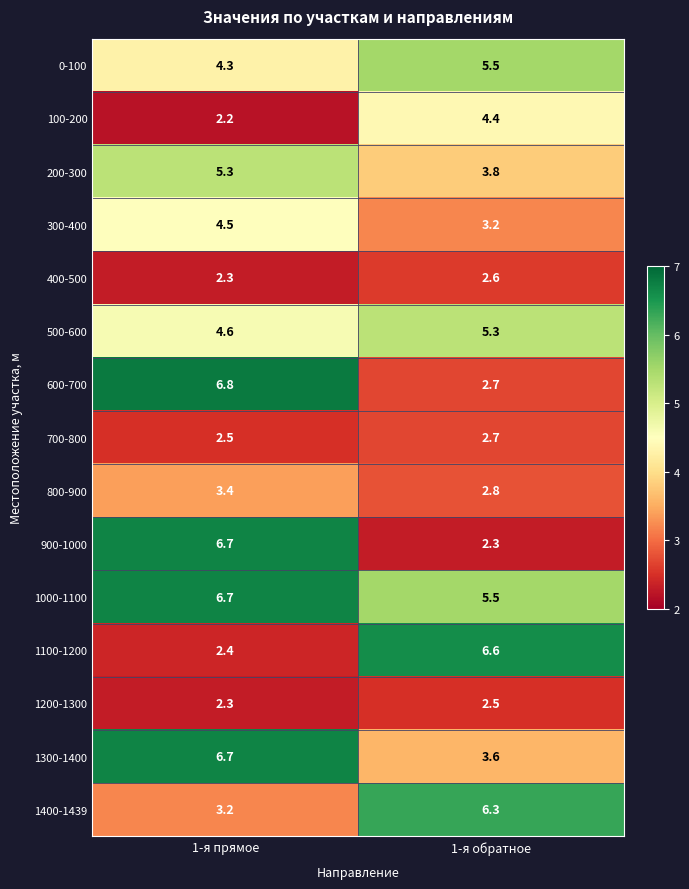

True or false: 900-1000 has a value of 2.3 at 1-я обратное.

True